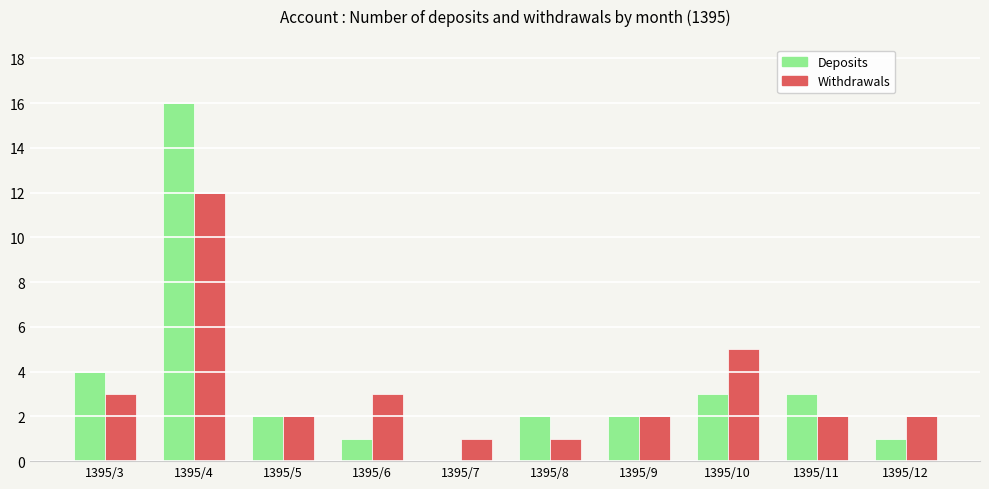

Which series changed the most between 1395/3 and 1395/5?

Deposits